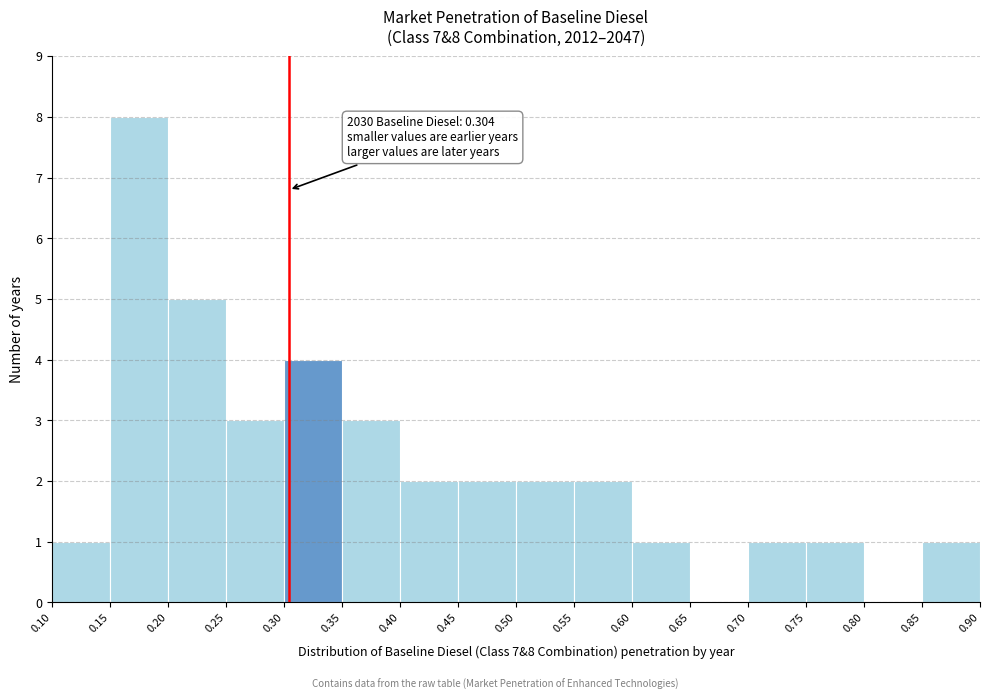

Over which range of the x-axis is the bar tallest?

0.15 to 0.20